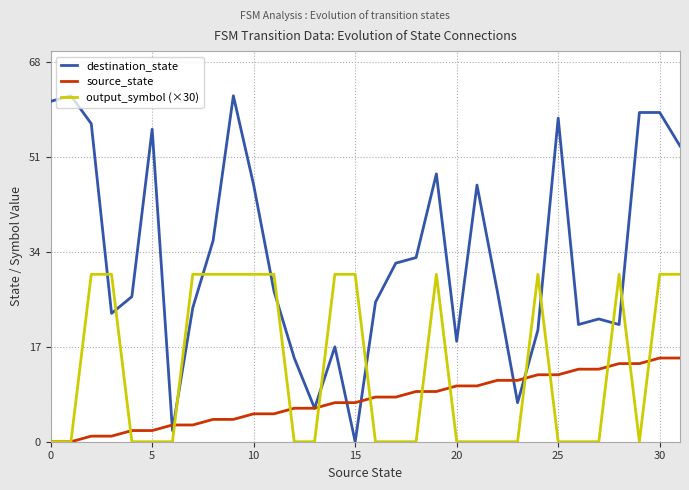

Which series has the largest range (max minus min)?

destination_state